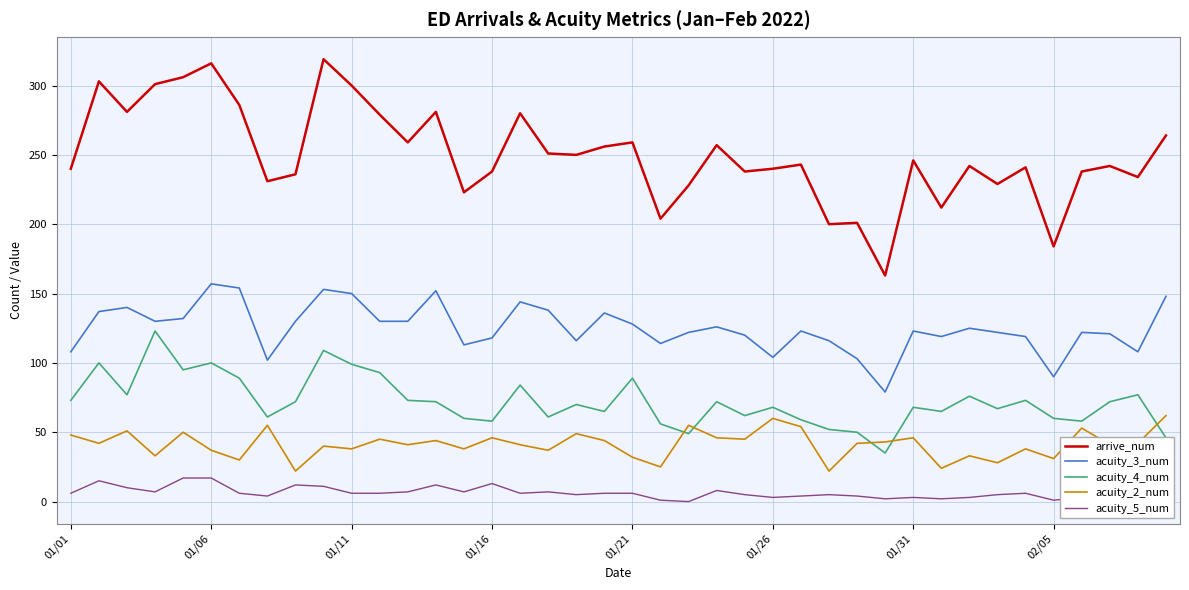

Which series has the widest spread of values?

arrive_num